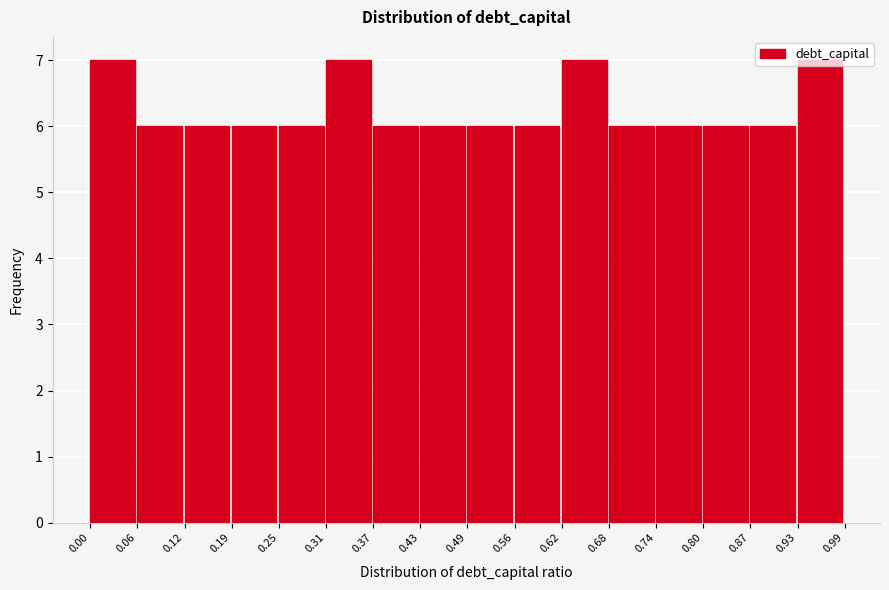

Reading left to right, transcribe this chart: for each bar, give the range it covers on the x-axis and its height. The values are not printed on the chart, so give them approximately, as read against the axis.

0.00 to 0.06: 7
0.06 to 0.12: 6
0.12 to 0.19: 6
0.19 to 0.25: 6
0.25 to 0.31: 6
0.31 to 0.37: 7
0.37 to 0.43: 6
0.43 to 0.49: 6
0.49 to 0.56: 6
0.56 to 0.62: 6
0.62 to 0.68: 7
0.68 to 0.74: 6
0.74 to 0.80: 6
0.80 to 0.87: 6
0.87 to 0.93: 6
0.93 to 0.99: 7